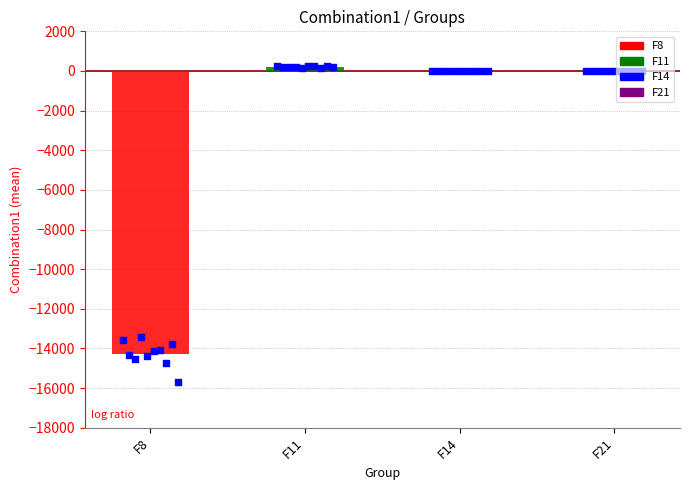

Which series has the widest spread of Y values?

F8